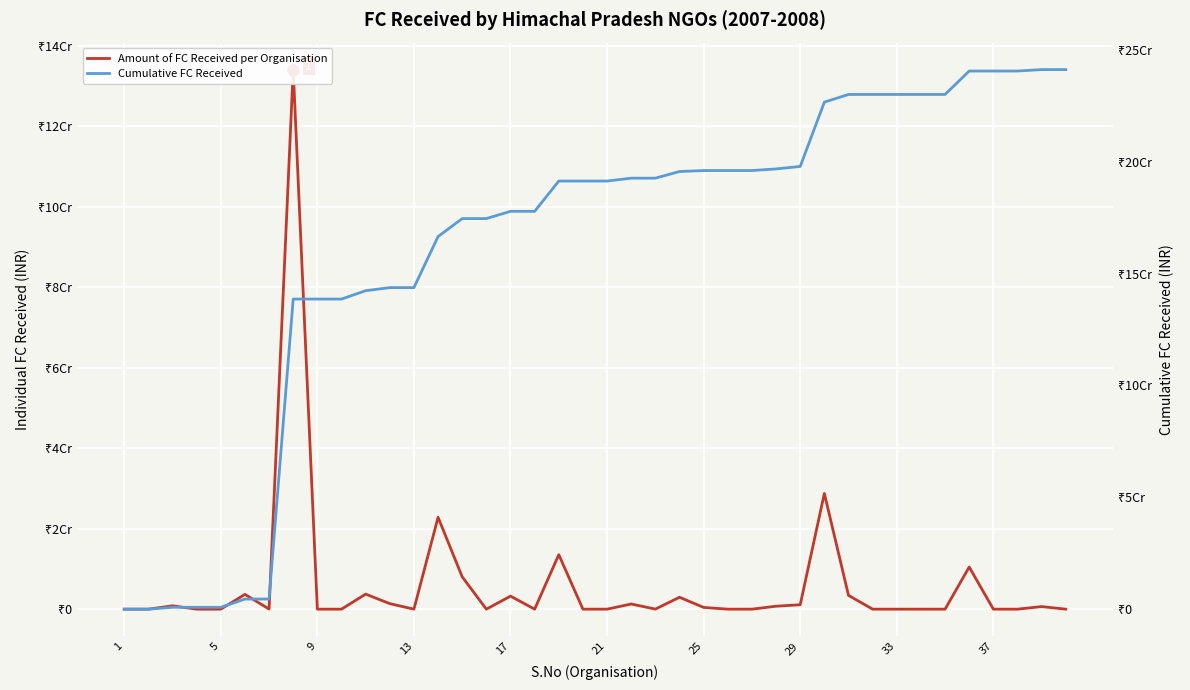

What is the difference between the maximum and minimum values in the Amount of FC Received per Organisation series?

134097874.4